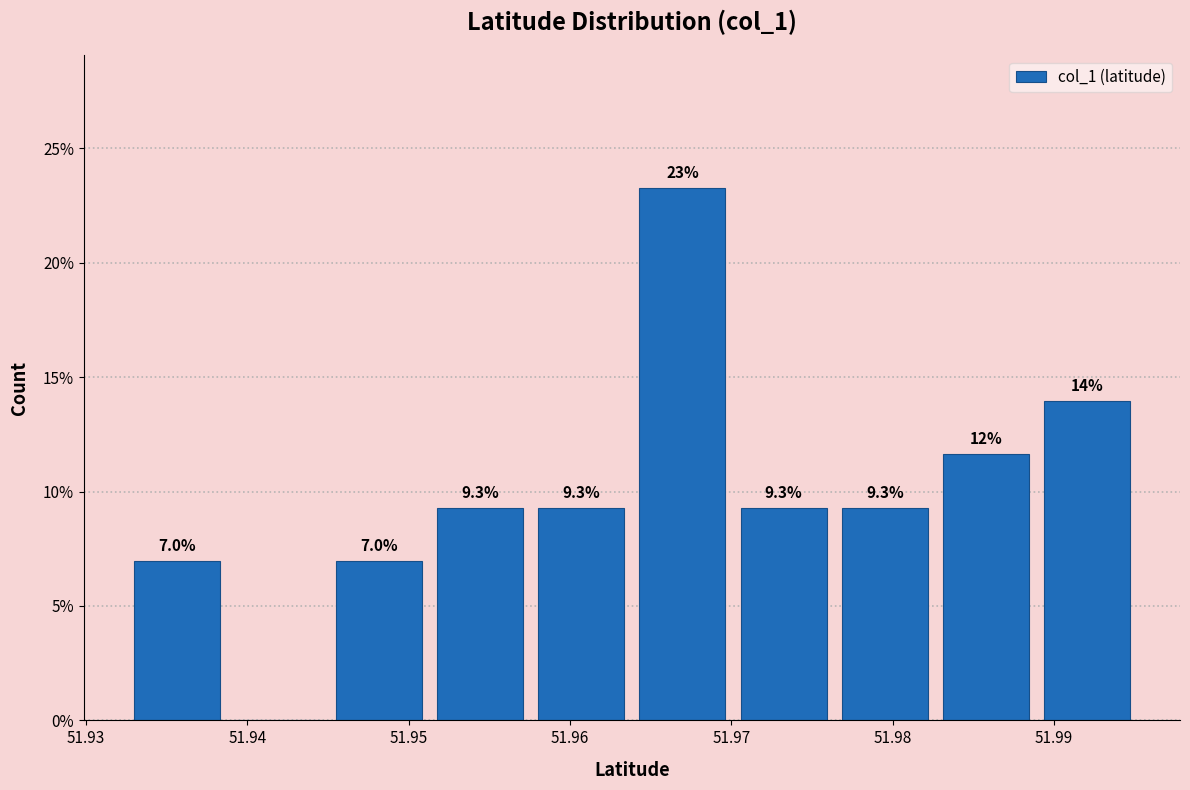

Which range on the x-axis has the tallest bar?

51.964 to 51.970